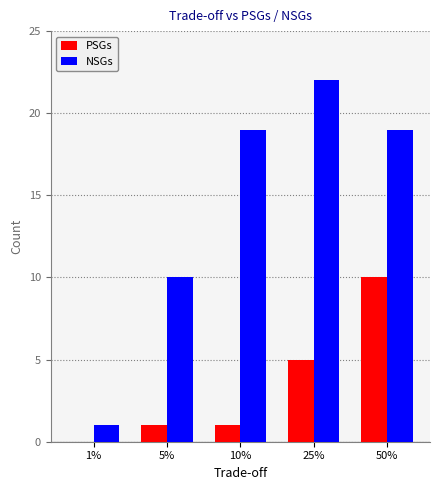

Between 1% and 25%, which series saw the biggest shift?

NSGs